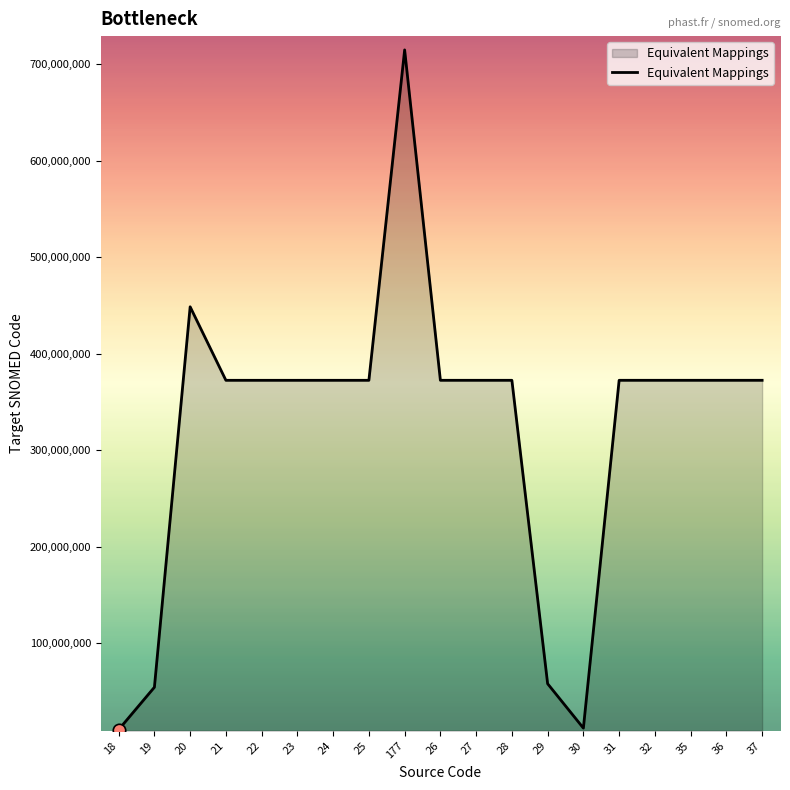

Between 25 and 29, which is larger?

25